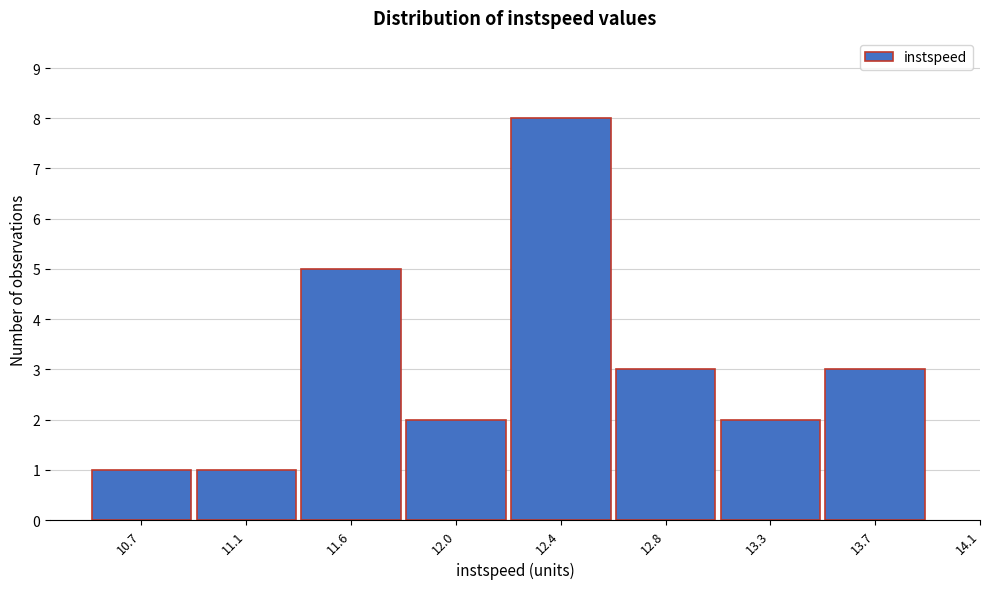

Reading left to right, list all the values displayed in this chart.

1	1	5	2	8	3	2	3